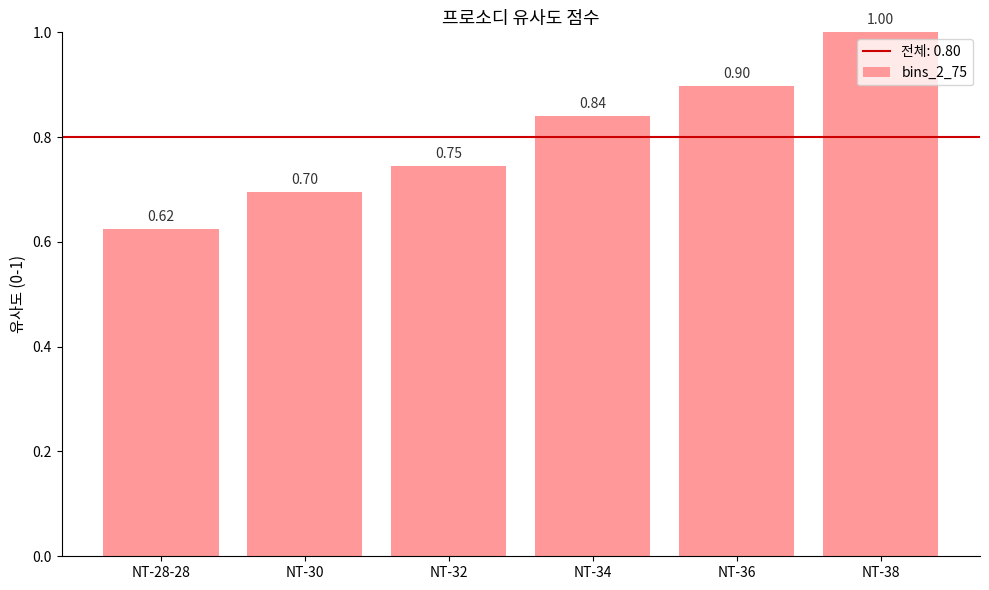

List the labels in order of value, largest first.

NT-38, NT-36, NT-34, NT-32, NT-30, NT-28-28